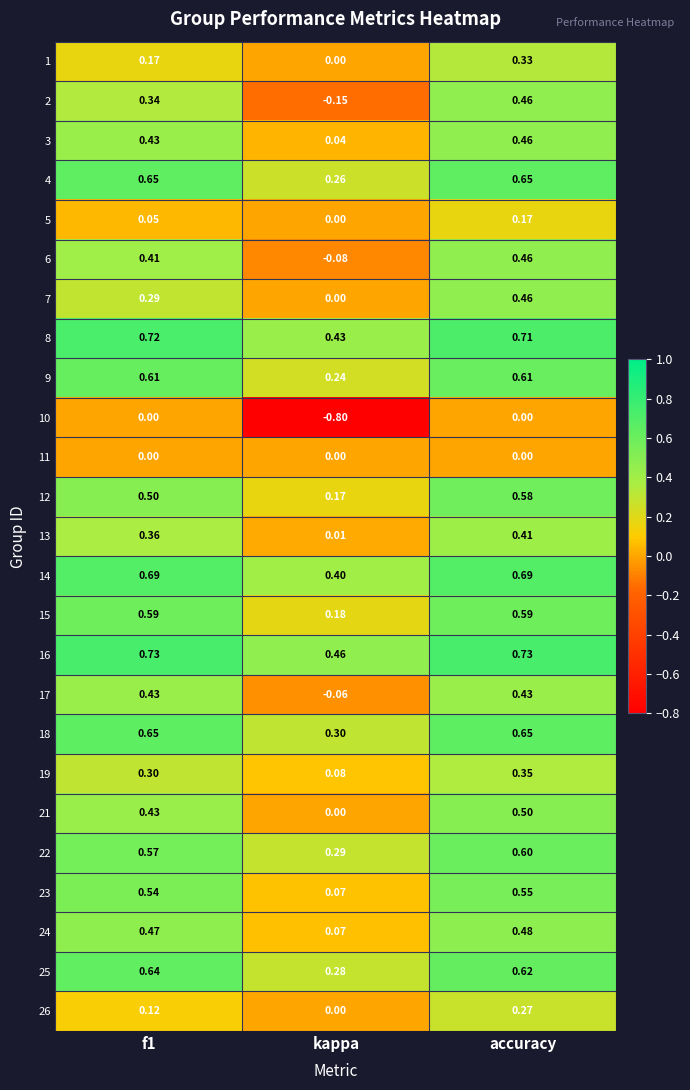

At which category is the sum across all series the highest?

accuracy